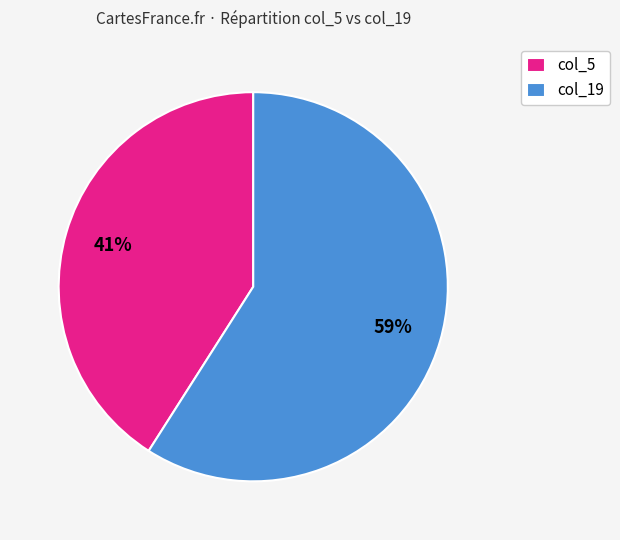

Combined, do col_19 and col_5 account for over 50%?

Yes